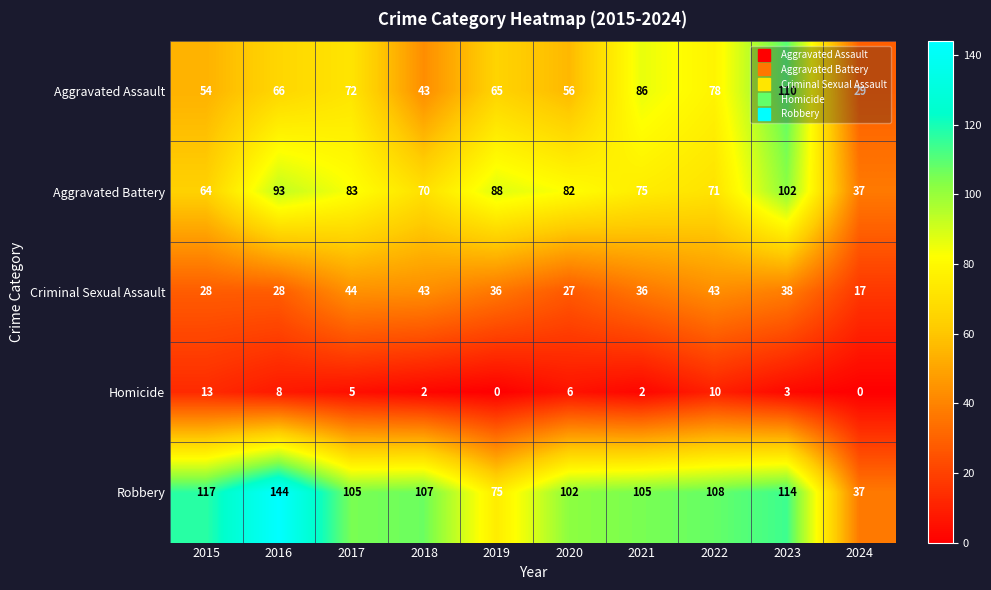

Where is Homicide nearest to the value 6?

2020